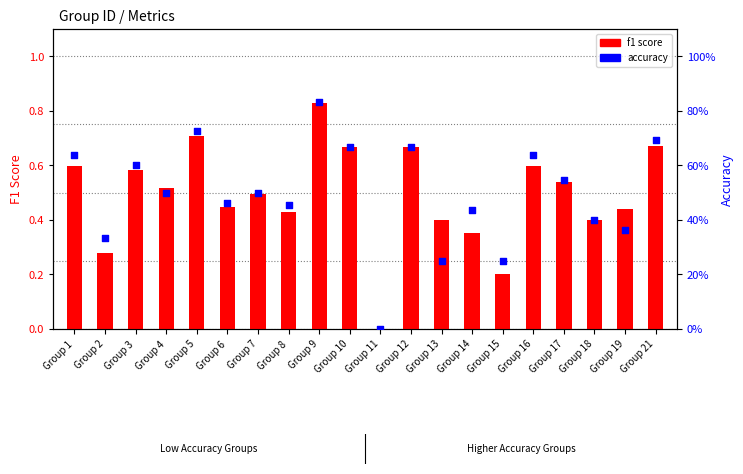

Which series has the largest total across all categories?

accuracy